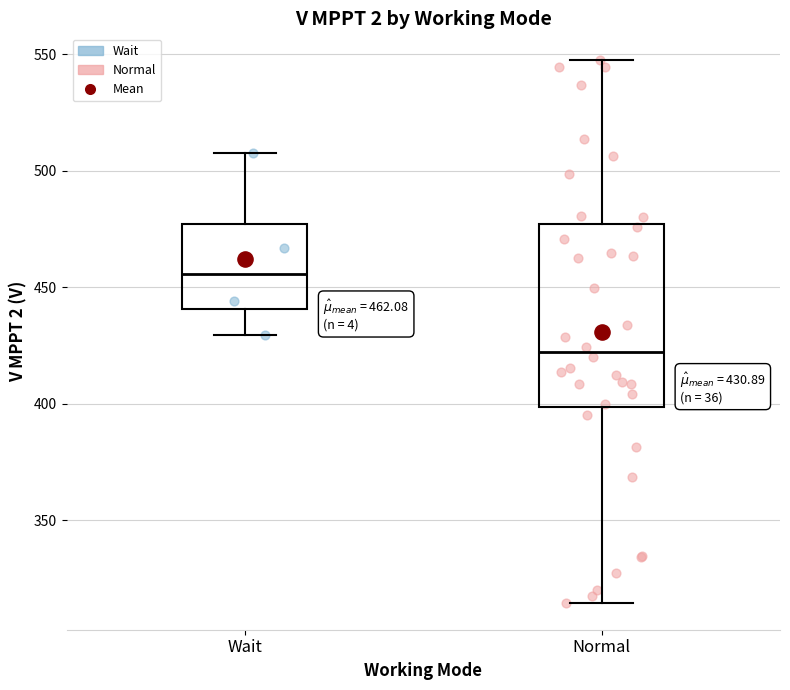

Which box has the lowest median line?

Normal